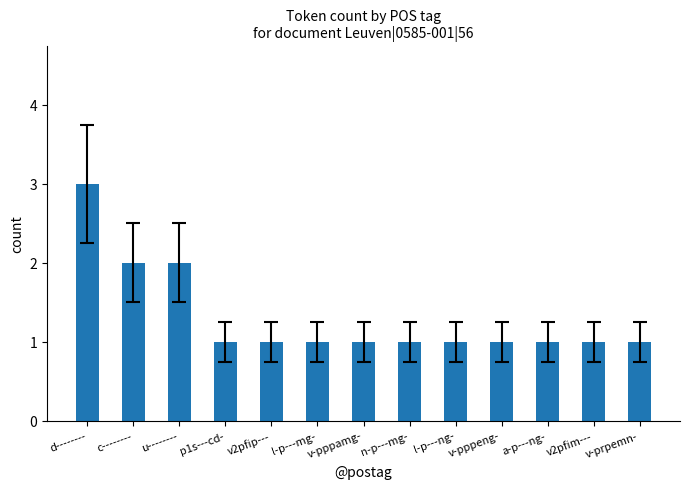

Reading left to right, extract all data points from this chart.

d--------=3	c--------=2	u--------=2	p1s---cd-=1	v2pfip---=1	l-p---mg-=1	v-pppamg-=1	n-p---mg-=1	l-p---ng-=1	v-pppeng-=1	a-p---ng-=1	v2pfim---=1	v-prpemn-=1